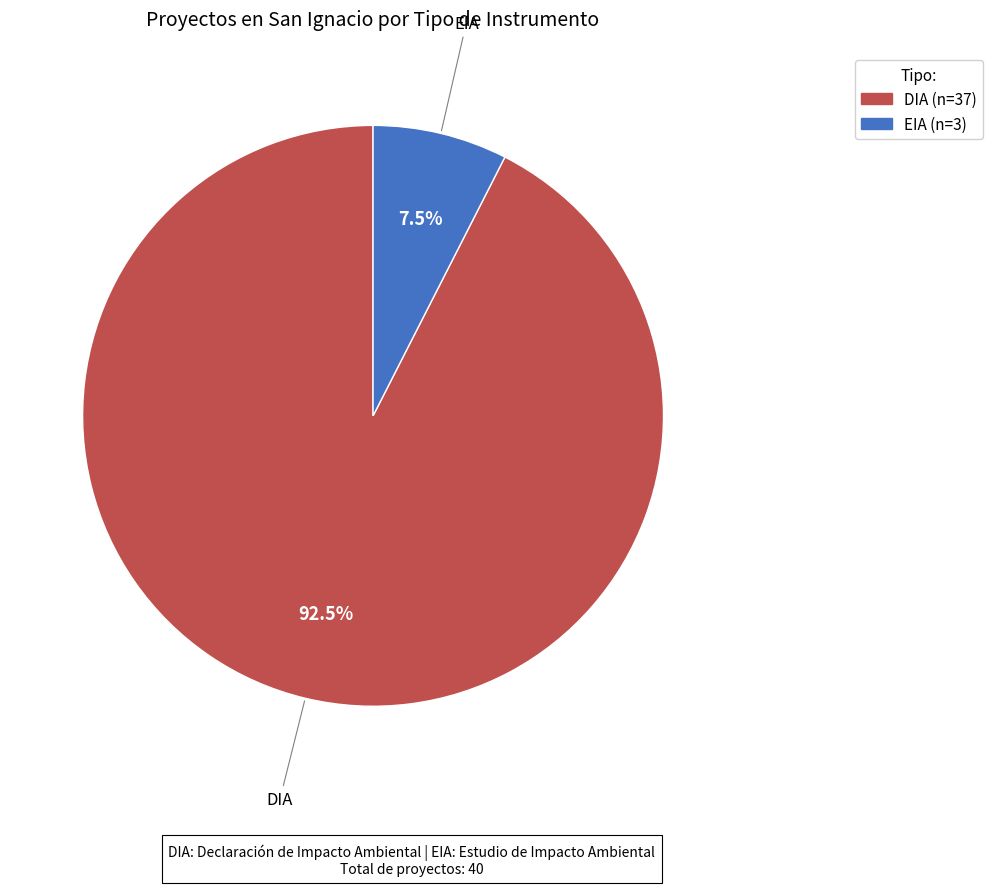

To the nearest percent, what is the difference between the largest and smallest slice percentages?

85%